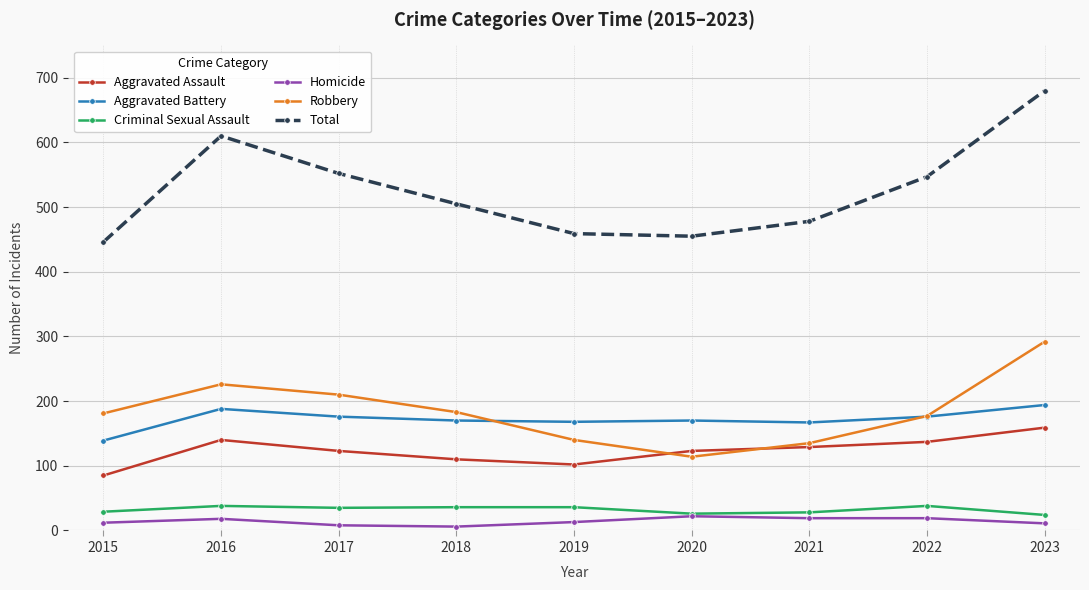

What is the sum of the Aggravated Assault values at 2017 and 2019?

225